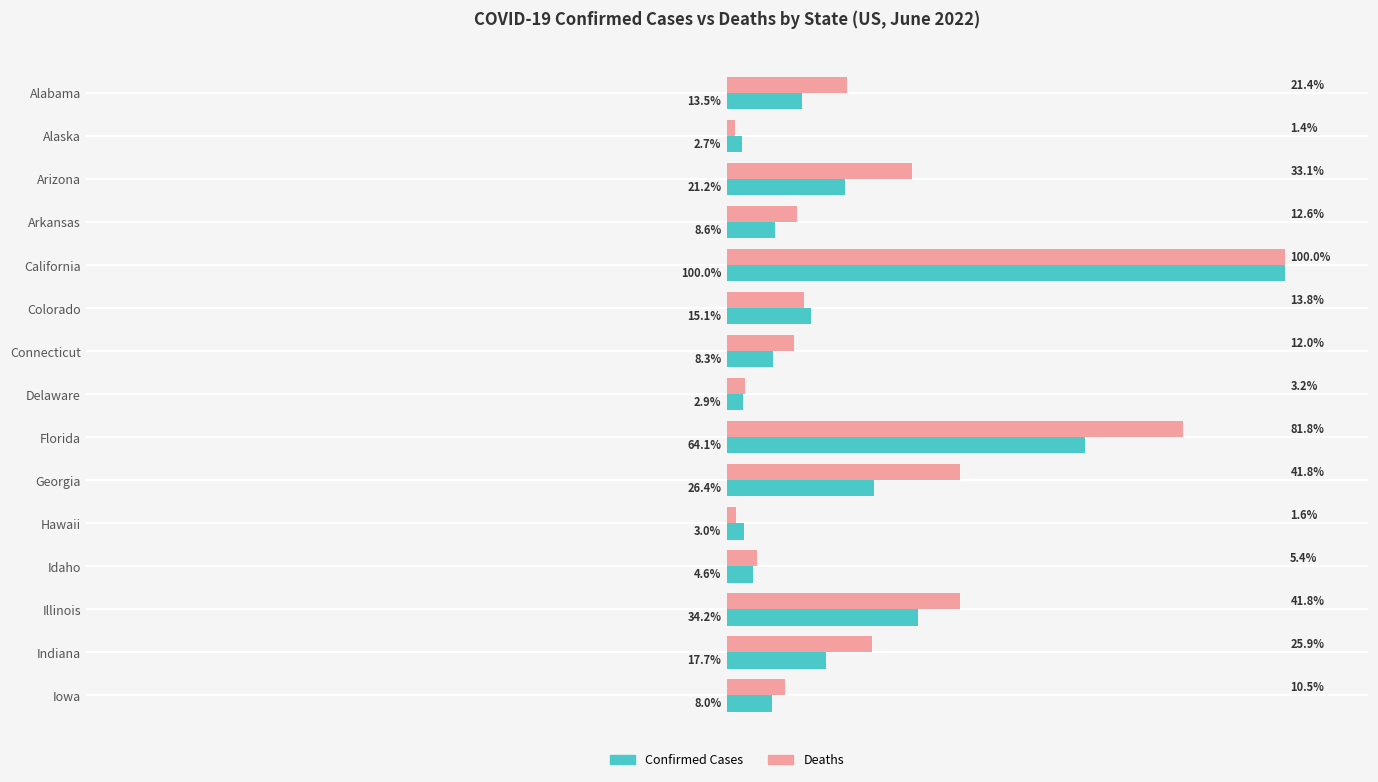

Which series has the largest total across all categories?

Deaths